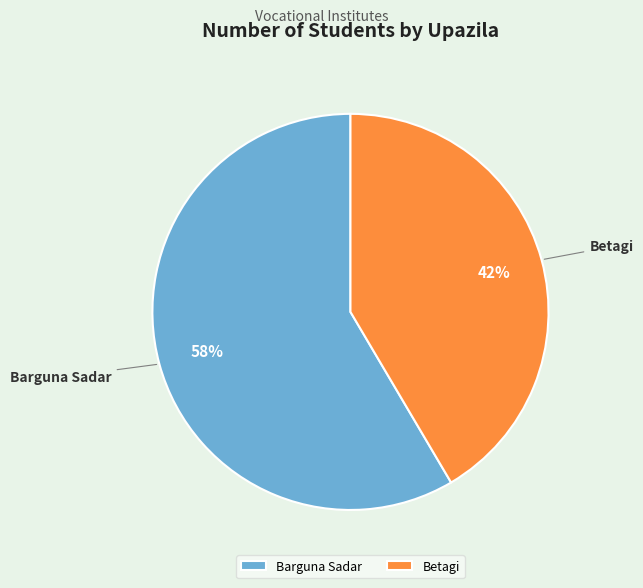

Is Betagi the majority of the pie?

No